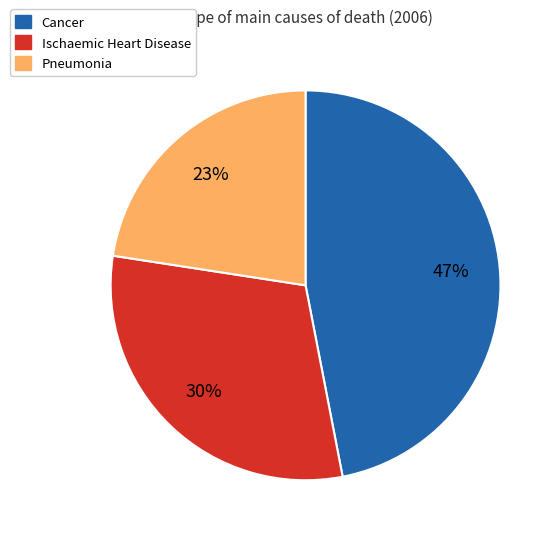

To the nearest percent, what is the difference between the largest and smallest slice percentages?

24%